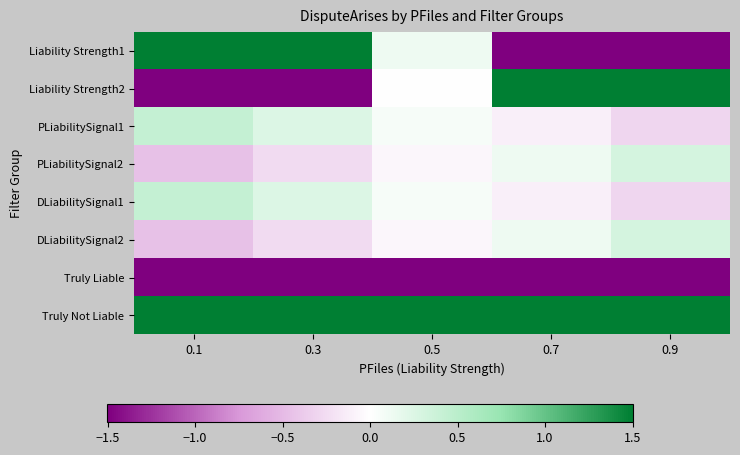

What is the greatest value displayed?

2.9